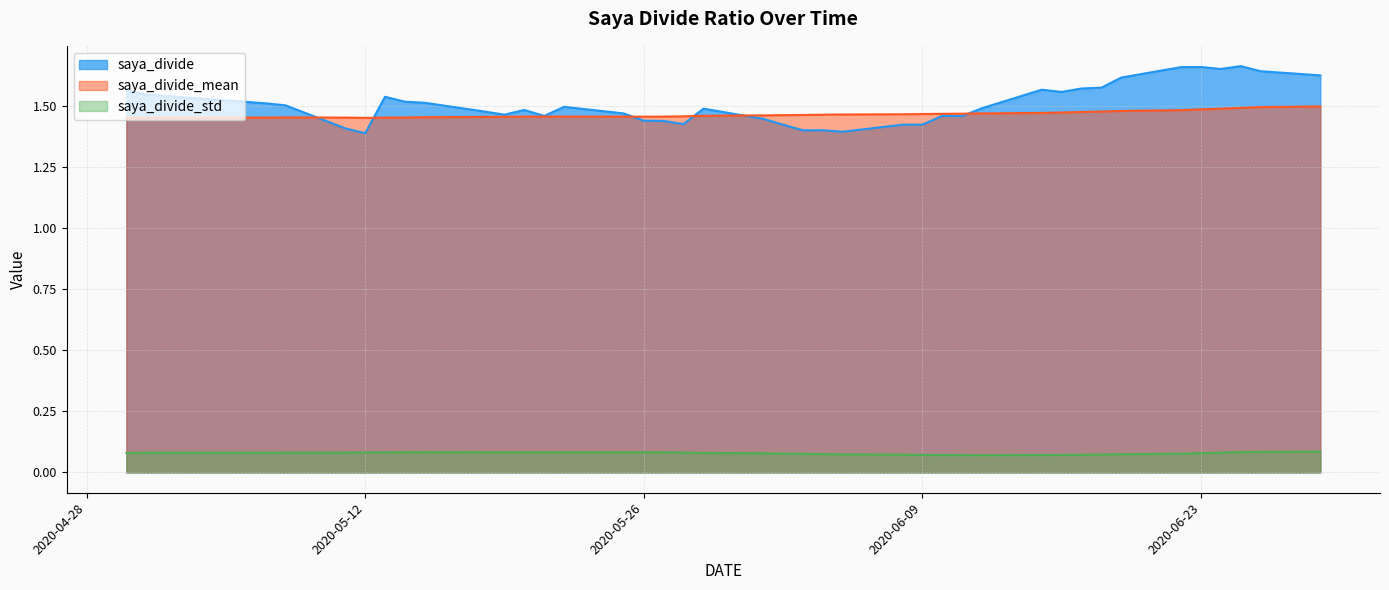

True or false: saya_divide_mean has a value of 0.4 at 2020-06-29.

False